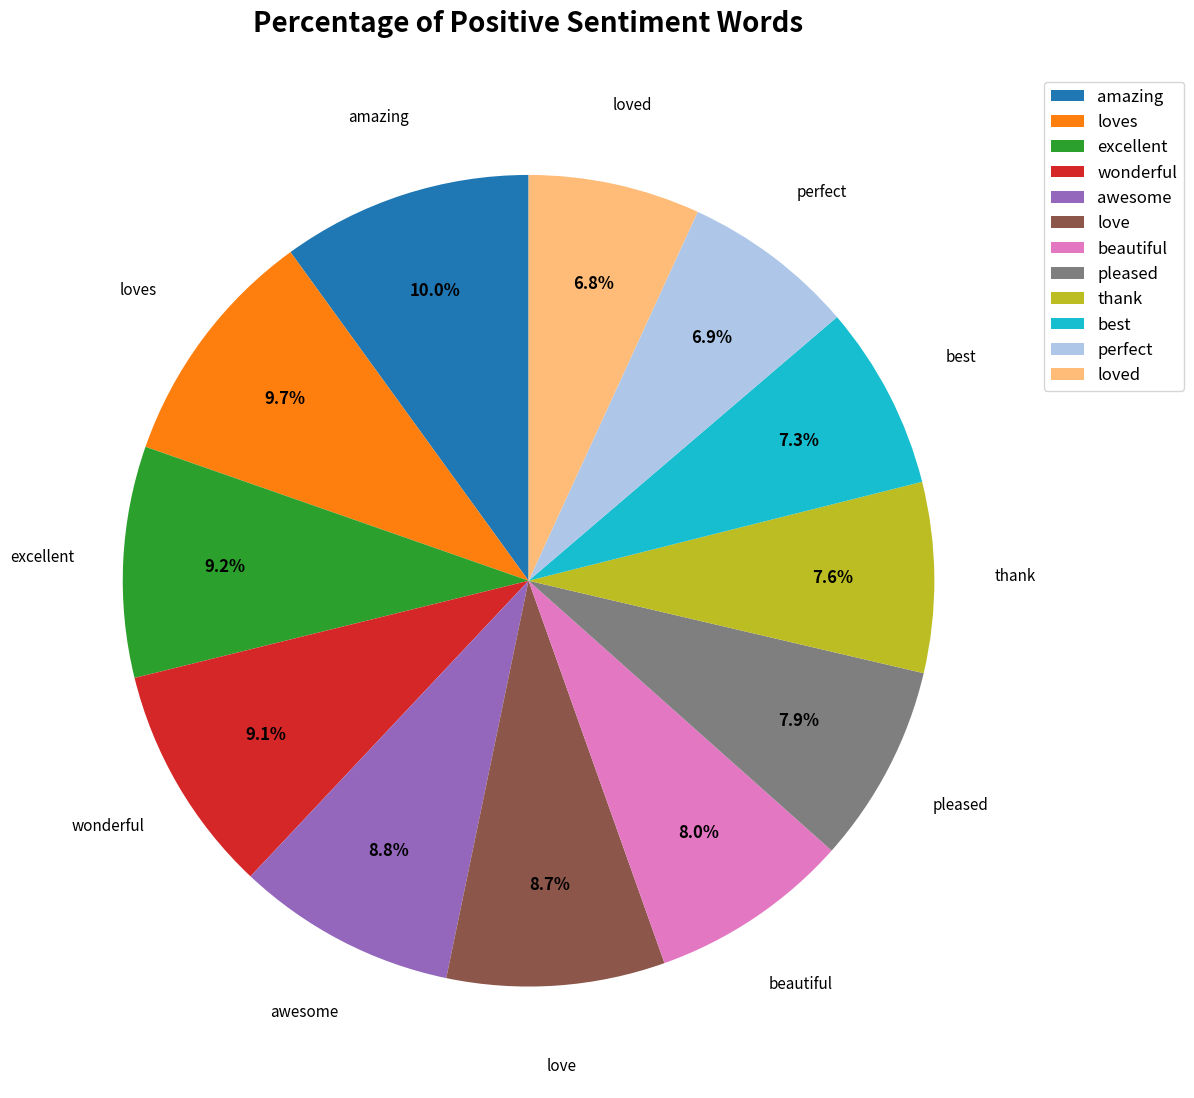

Count the number of slices in the pie.

12